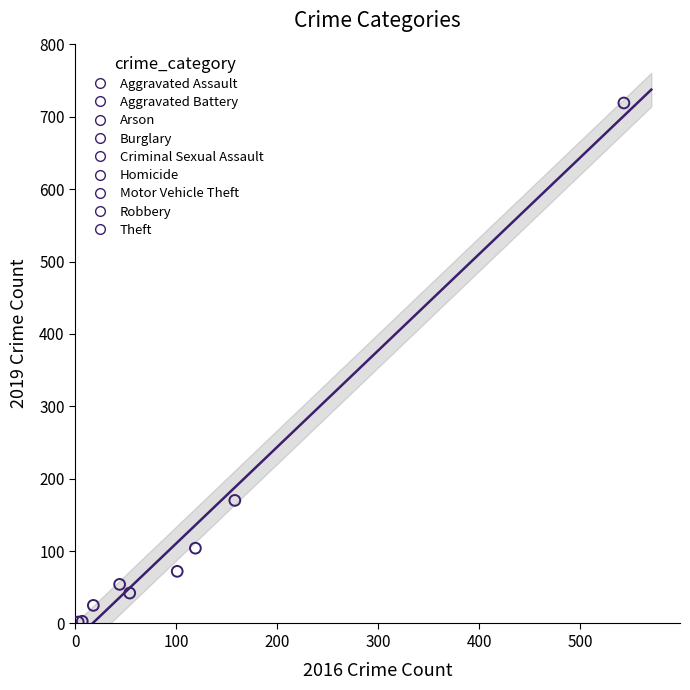

What are all the series names shown in the legend?

Aggravated Assault, Aggravated Battery, Arson, Burglary, Criminal Sexual Assault, Homicide, Motor Vehicle Theft, Robbery, Theft